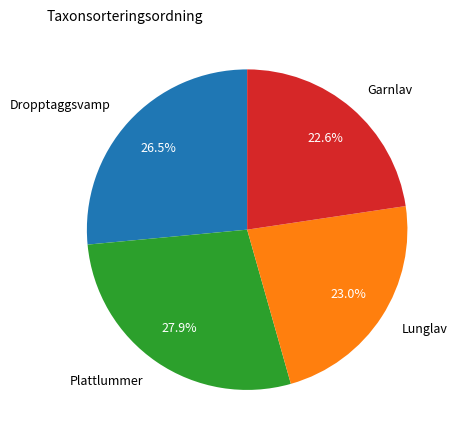

Count the number of slices in the pie.

4